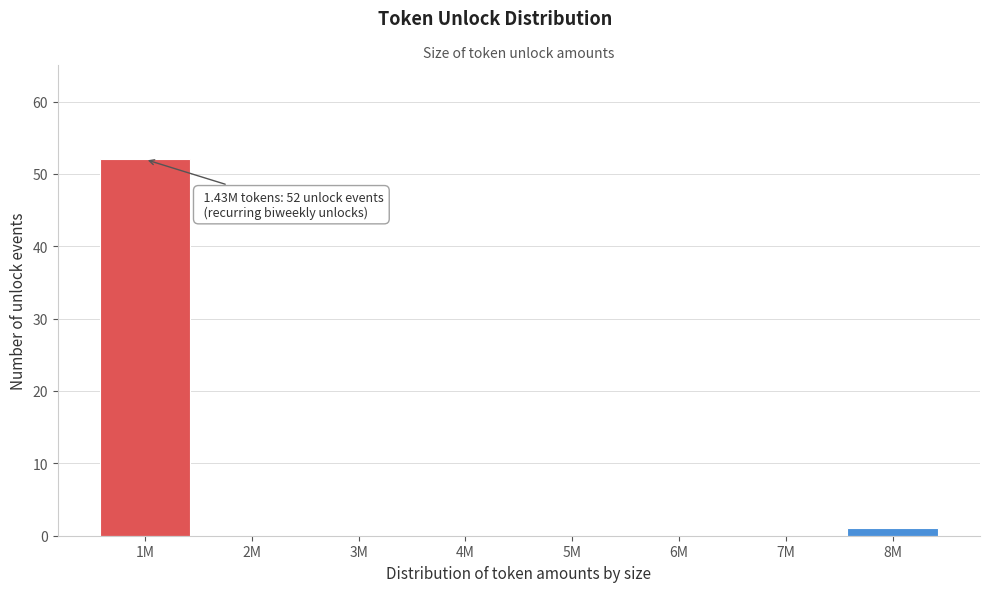

Reading left to right, transcribe all the data shown in this chart.

1M=52	2M=0	3M=0	4M=0	5M=0	6M=0	7M=0	8M=1